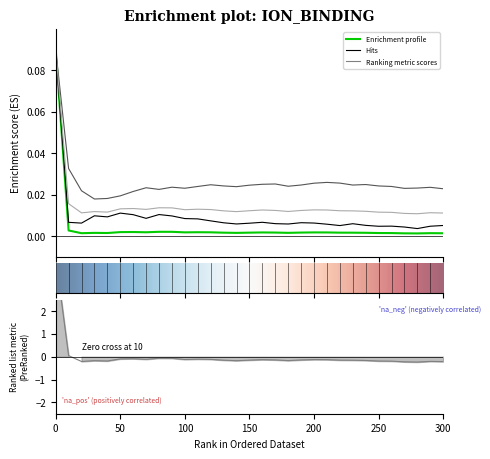

Which has a higher value, 90 or 220?

90